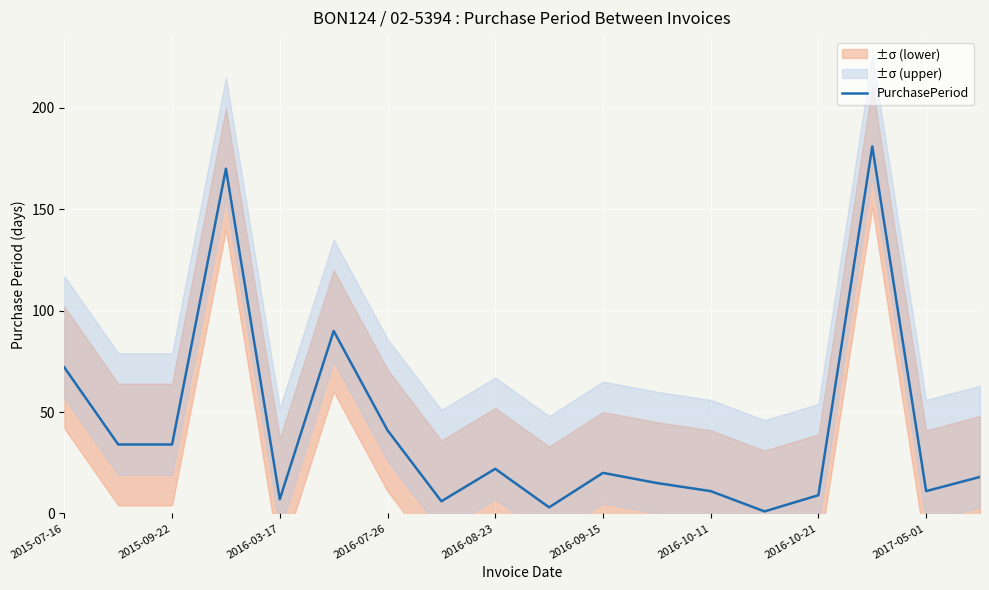

How many lines are shown in the chart?

1